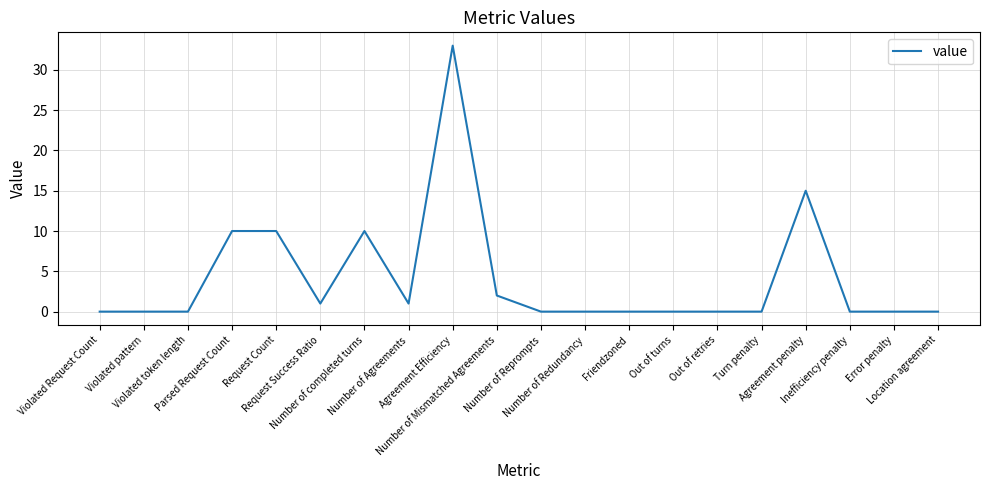

What is the maximum value shown in the chart?

33